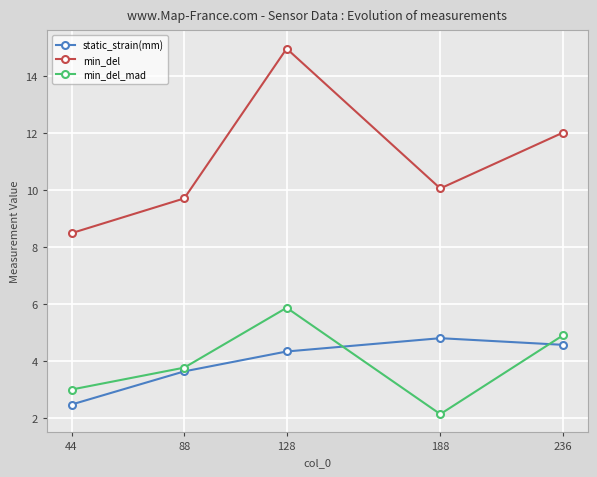

Reading left to right, what are all the values shown in this chart?

static_strain(mm): 2.5	3.6	4.3	4.8	4.6
min_del: 8.5	9.7	15.0	10.1	12.0
min_del_mad: 3.0	3.8	5.9	2.1	4.9